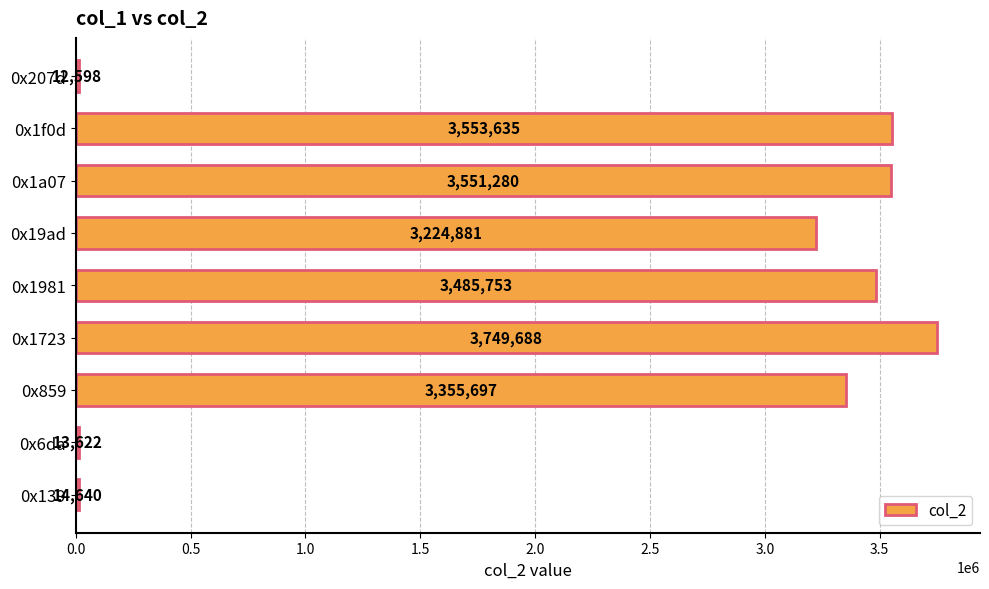

The chart shows a value of 723922 at 0x1981. True or false?

False